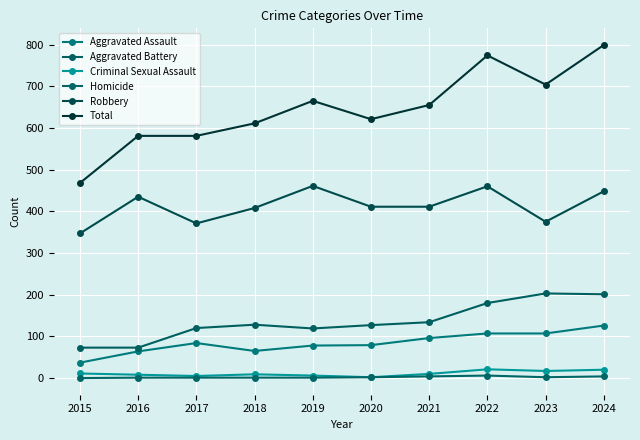

At how many categories does at least one series exceed 730?

2